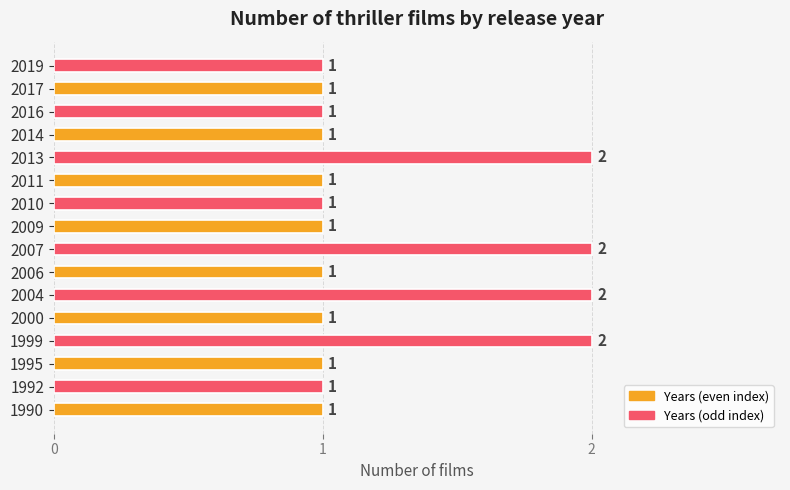

Approximately how many times larger is the value at 1999 compared to 1990?

2.0